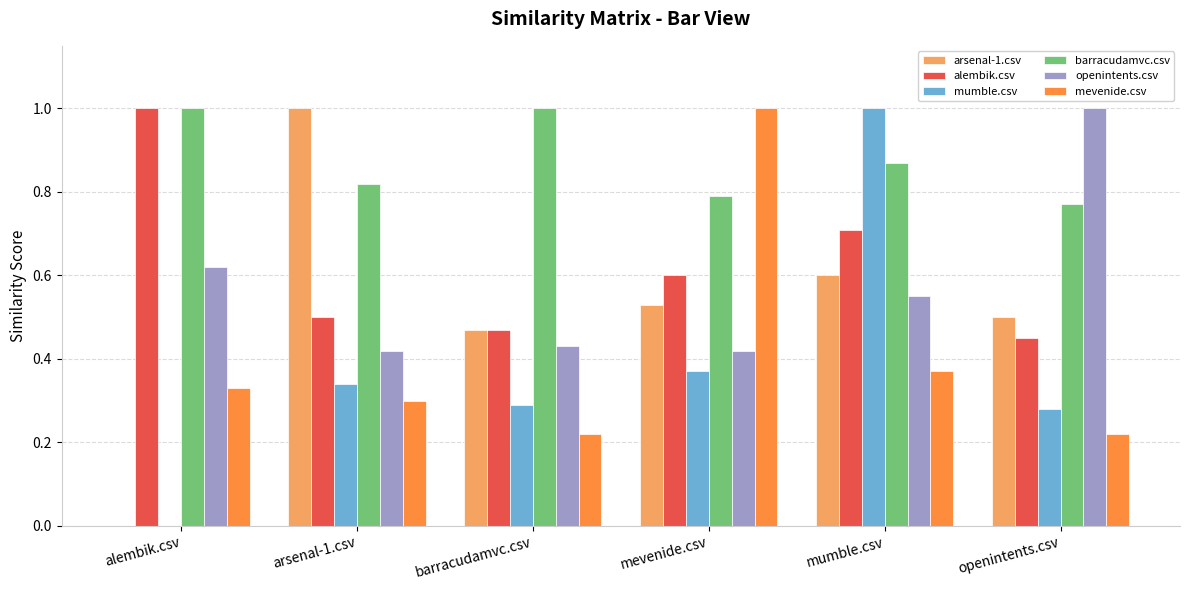

Count the alembik.csv values in the range 0 to 1.

6